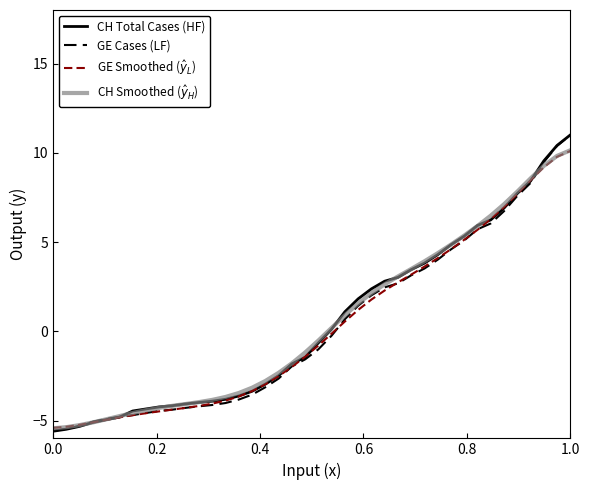

What is the average value of the CH Total Cases (HF) series?

0.5